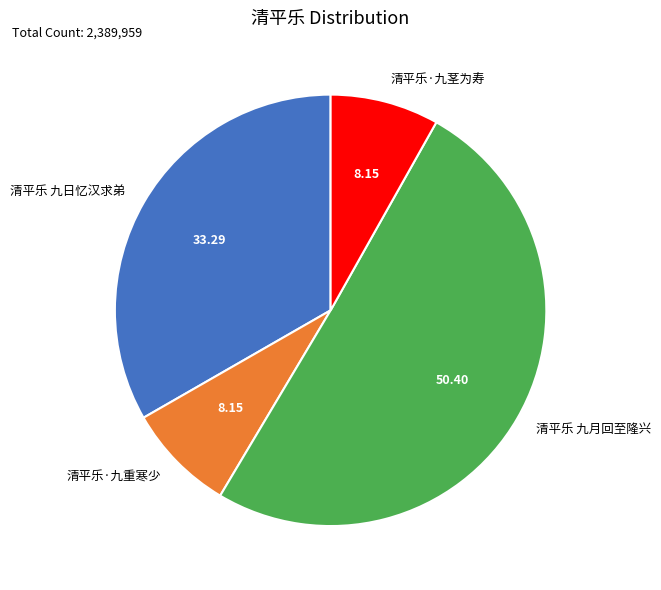

Between 清平乐 九月回至隆兴 and 清平乐·九重寒少, which is larger?

清平乐 九月回至隆兴